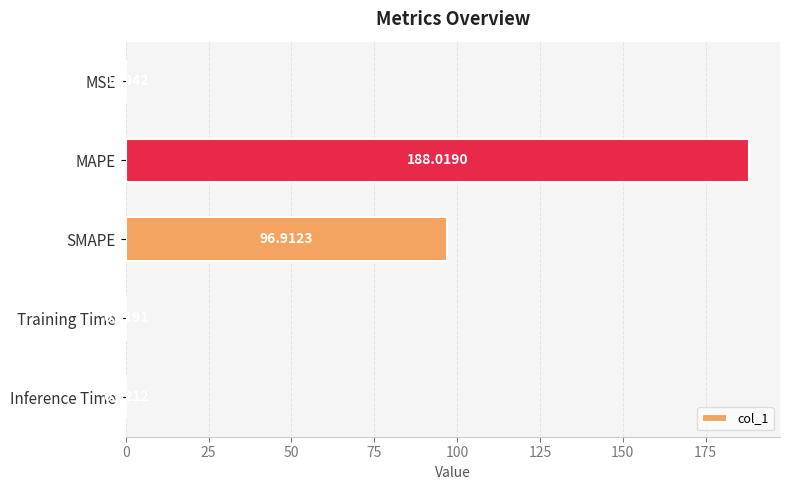

Which has a higher value, MSE or Inference Time?

MSE